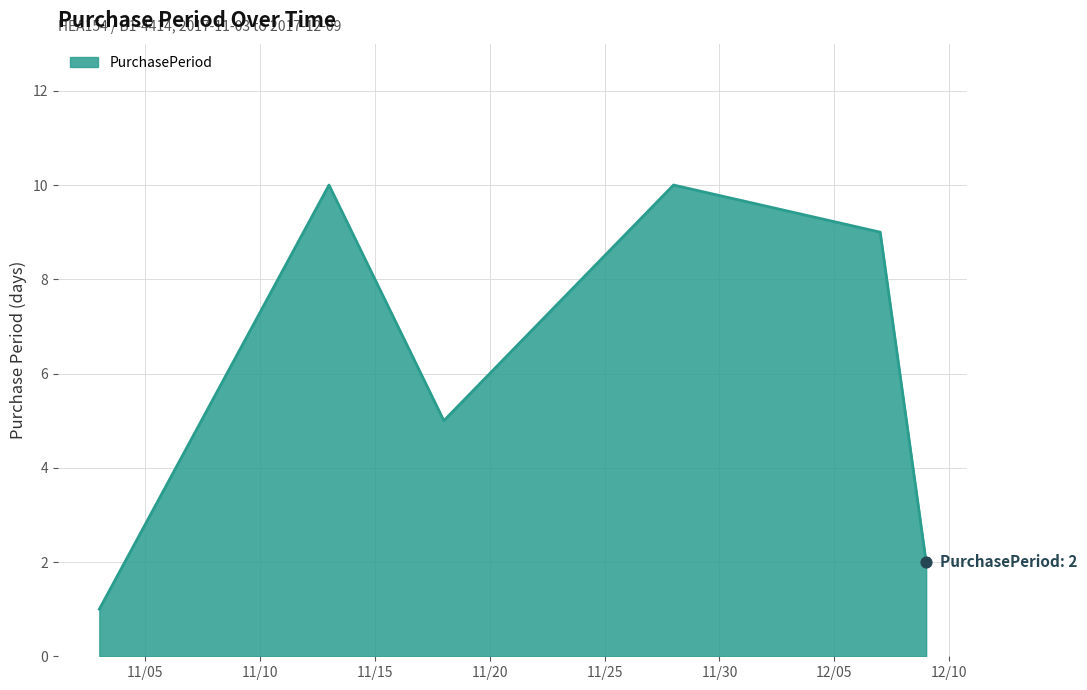

True or false: the data has more than 0 interior local peaks.

True